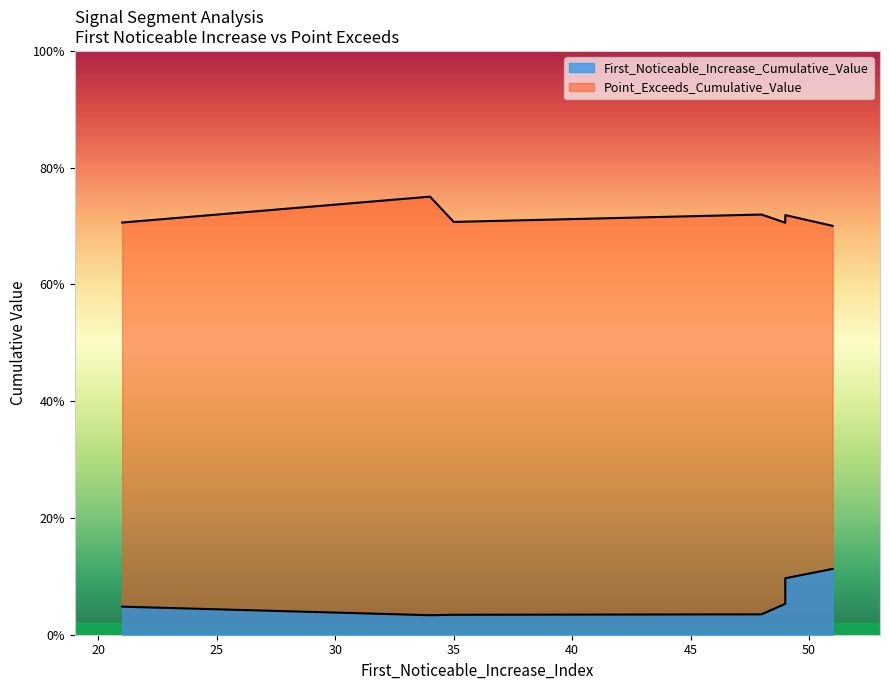

Between 21 and 34, which is larger?

21